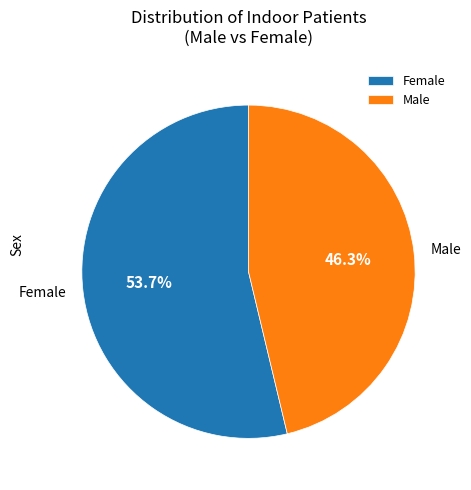

Which has a higher value, Female or Male?

Female